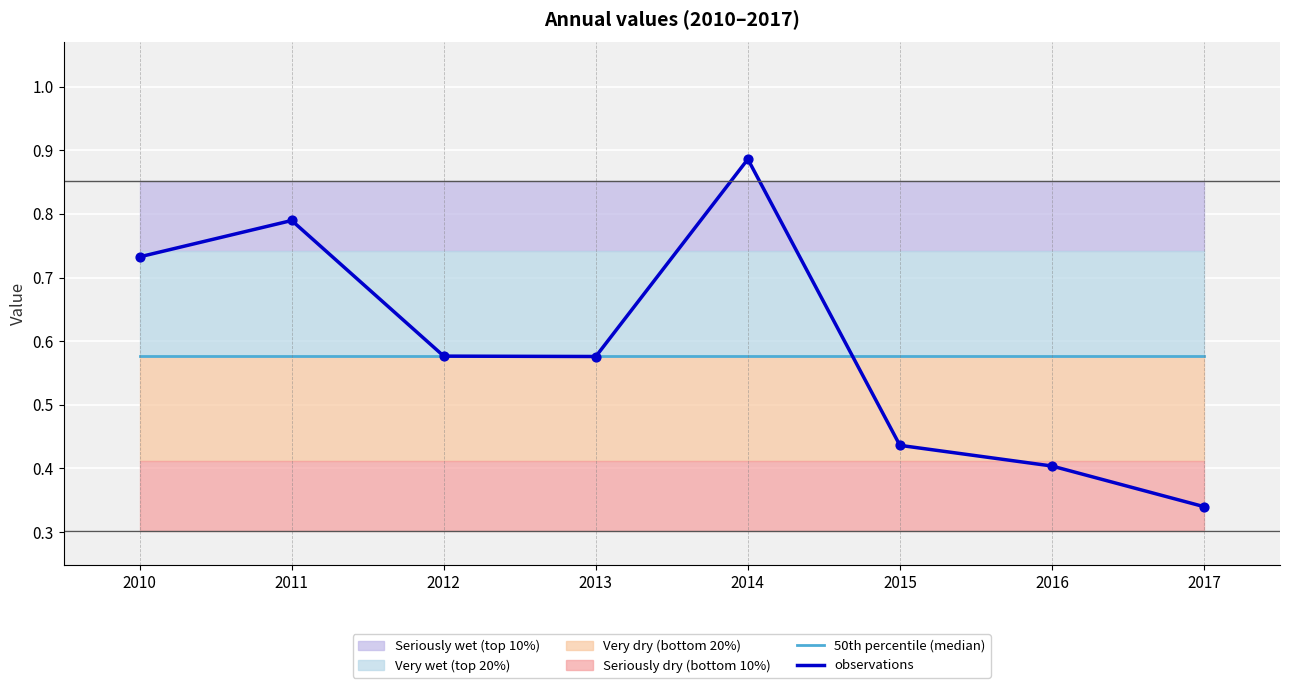

Which series has the widest spread of Y values?

observations